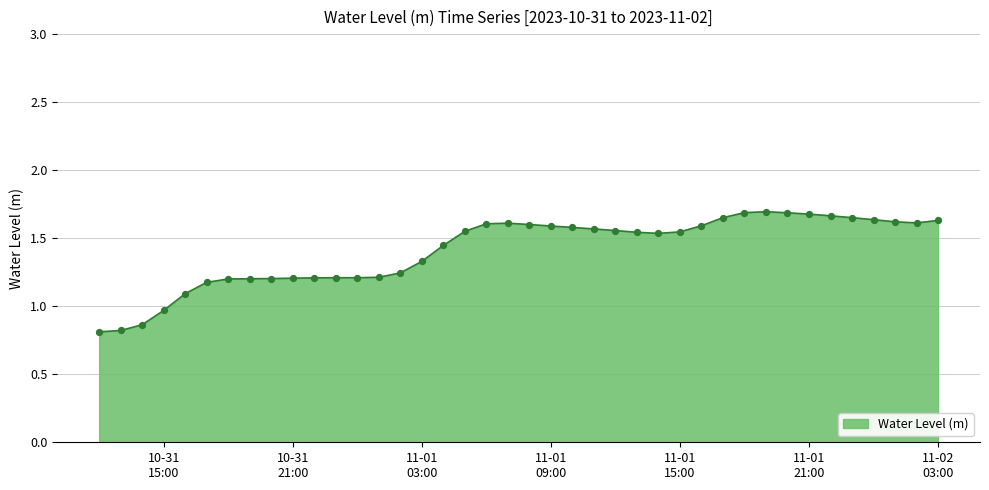

What is the minimum value shown in the chart?

0.8